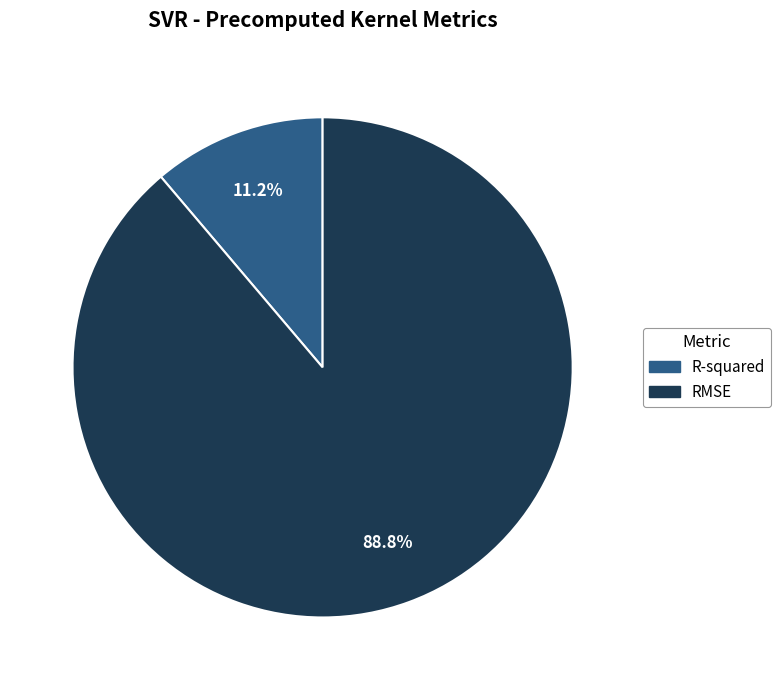

Rank the categories by value from highest to lowest.

RMSE, R-squared